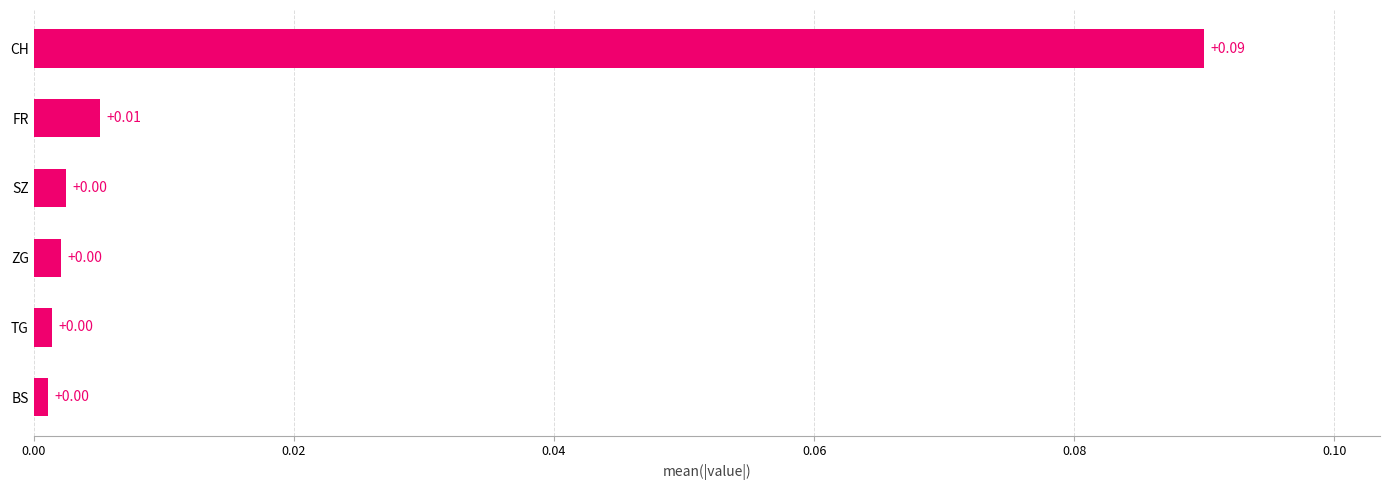

Which has a higher value, ZG or FR?

FR